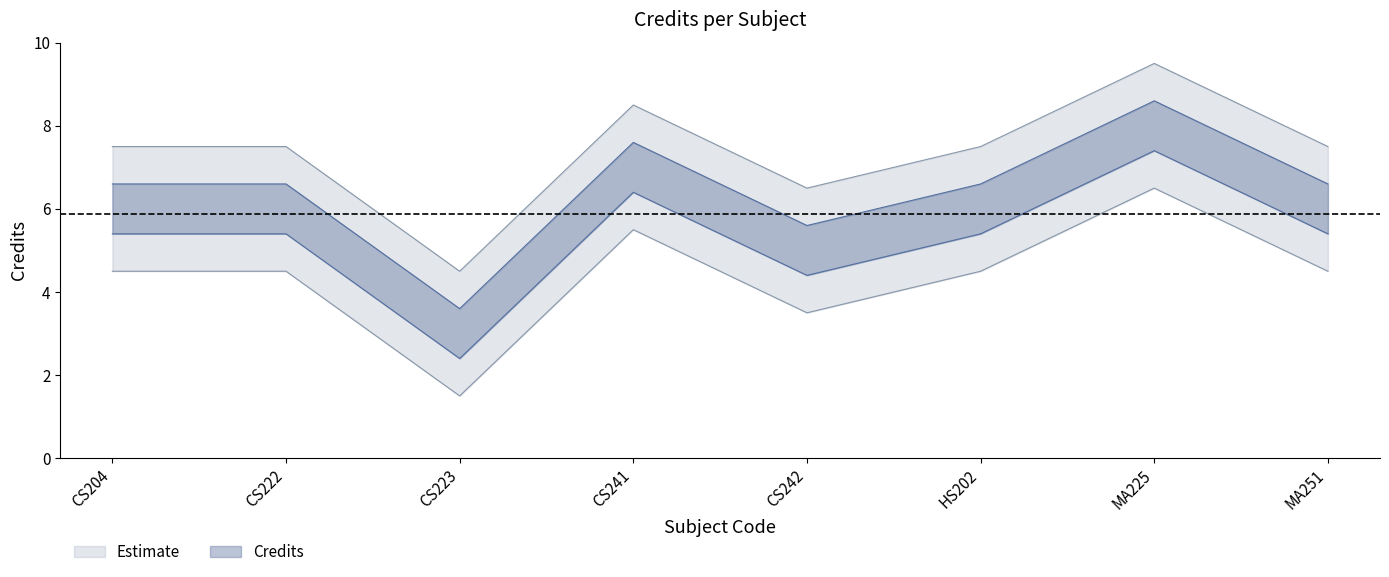

The value at CS222 is 10.5. True or false?

False